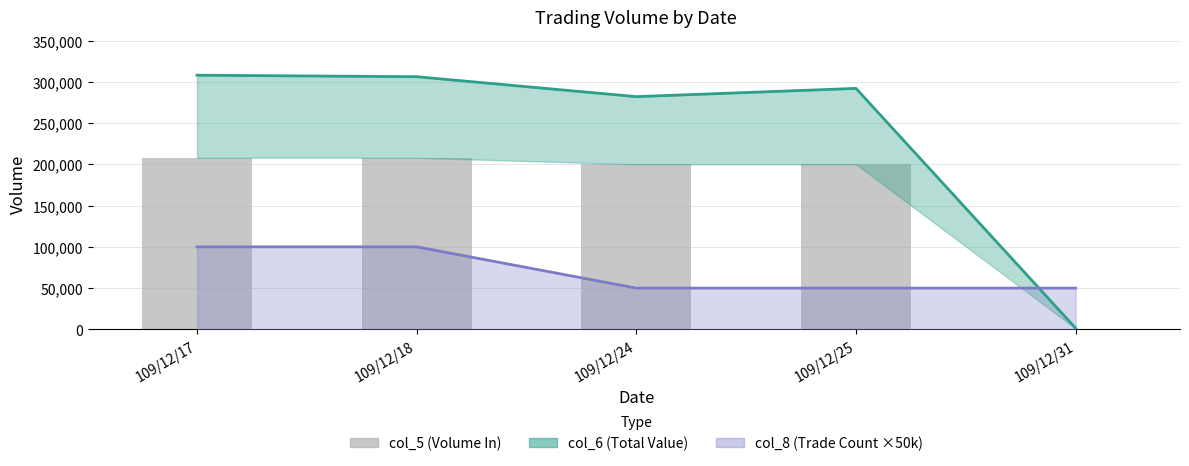

True or false: the data shows 208000 at 109/12/18.

True